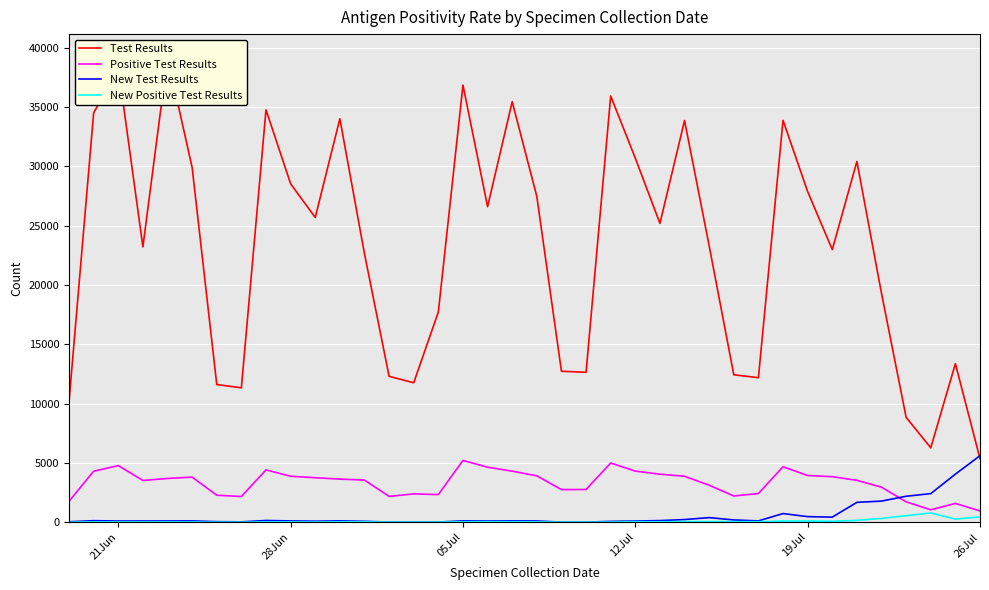

How many lines are shown in the chart?

4